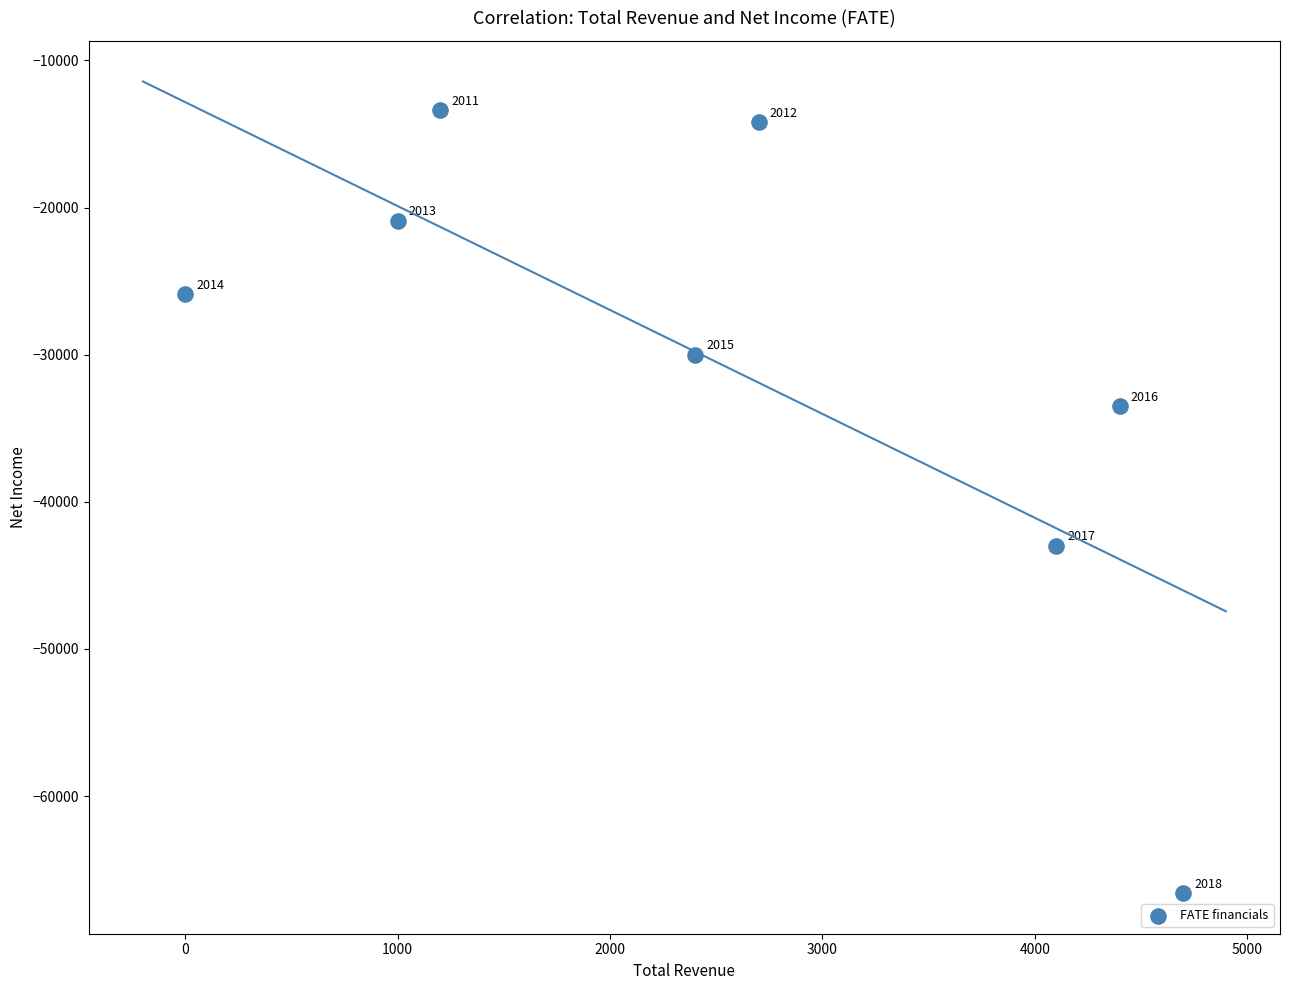

What Y value in the scatter plot is closest to -40000?

-43000